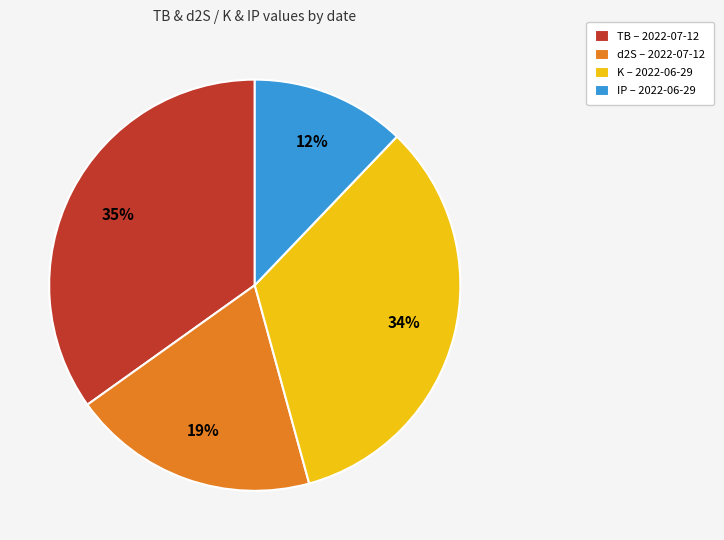

How many segments does this pie chart have?

4